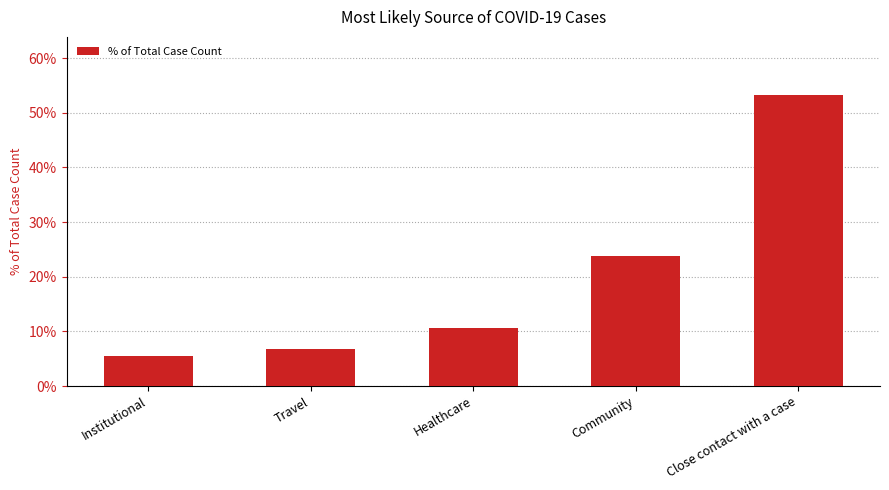

Does the chart contain stacked bars?

No